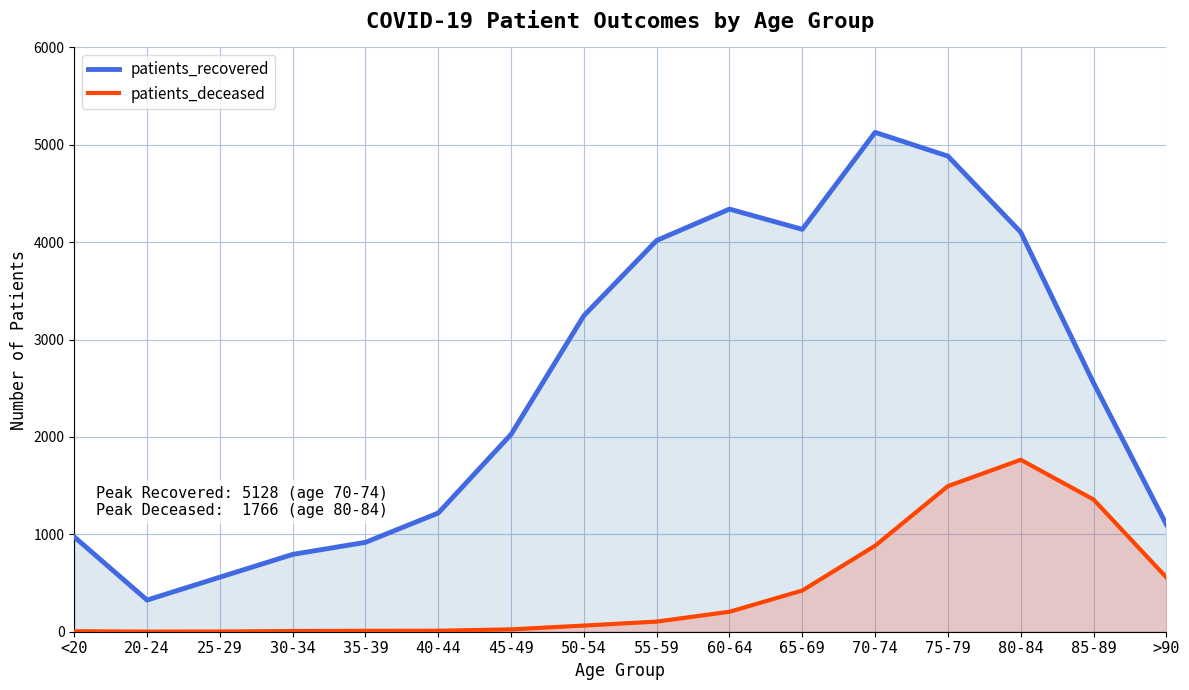

What is the difference between the maximum and second lowest values in the patients_recovered series?

4568